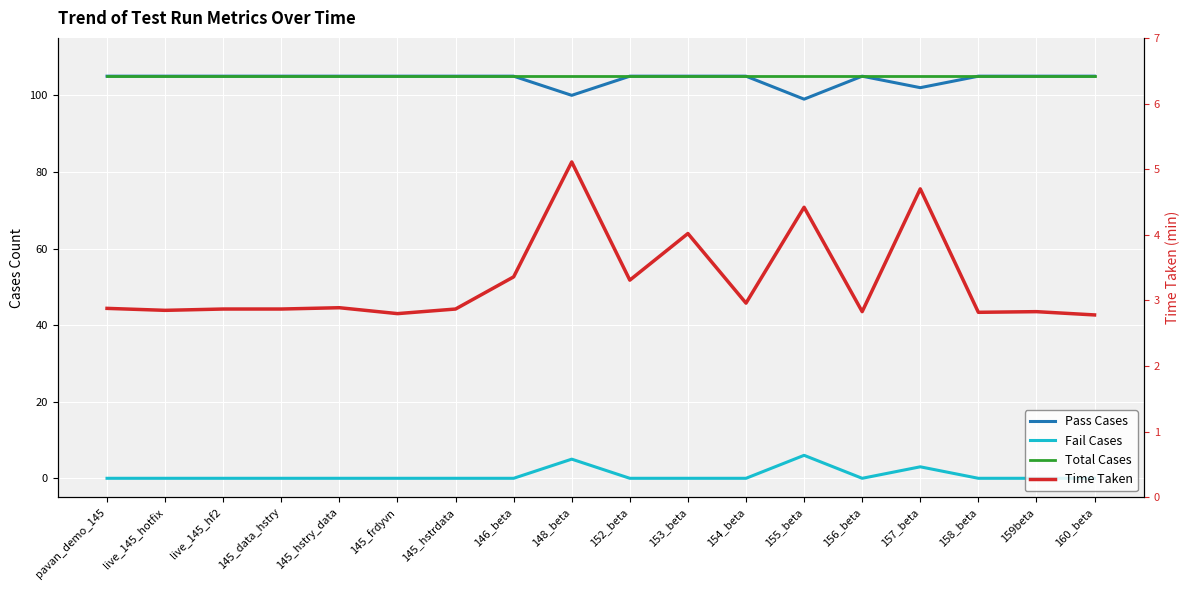

Does the chart display data point markers on the line(s)?

No